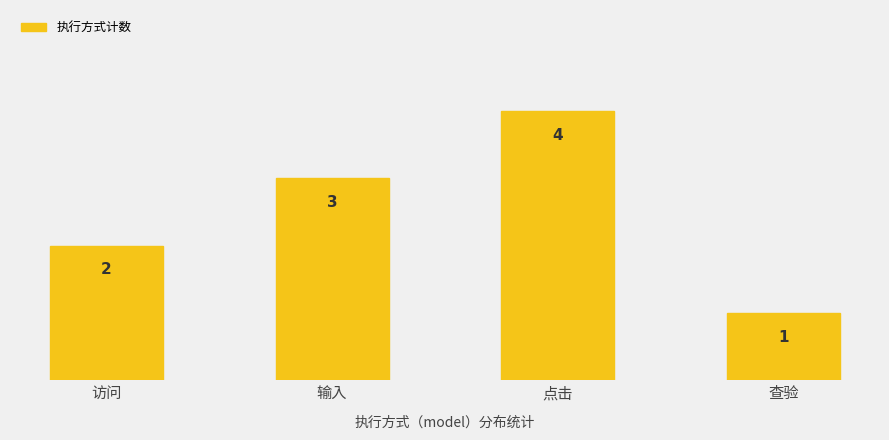

At which label does the data first exceed 3?

点击